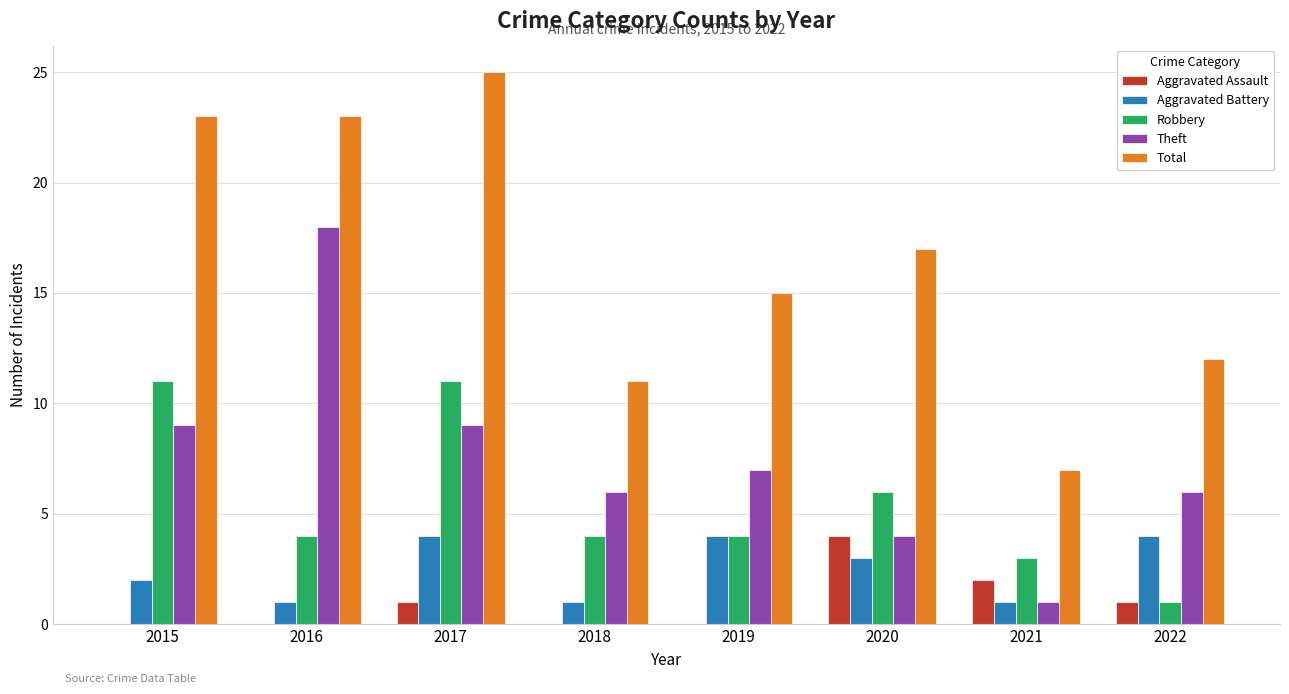

The value of Robbery at 2018 is 5. True or false?

False